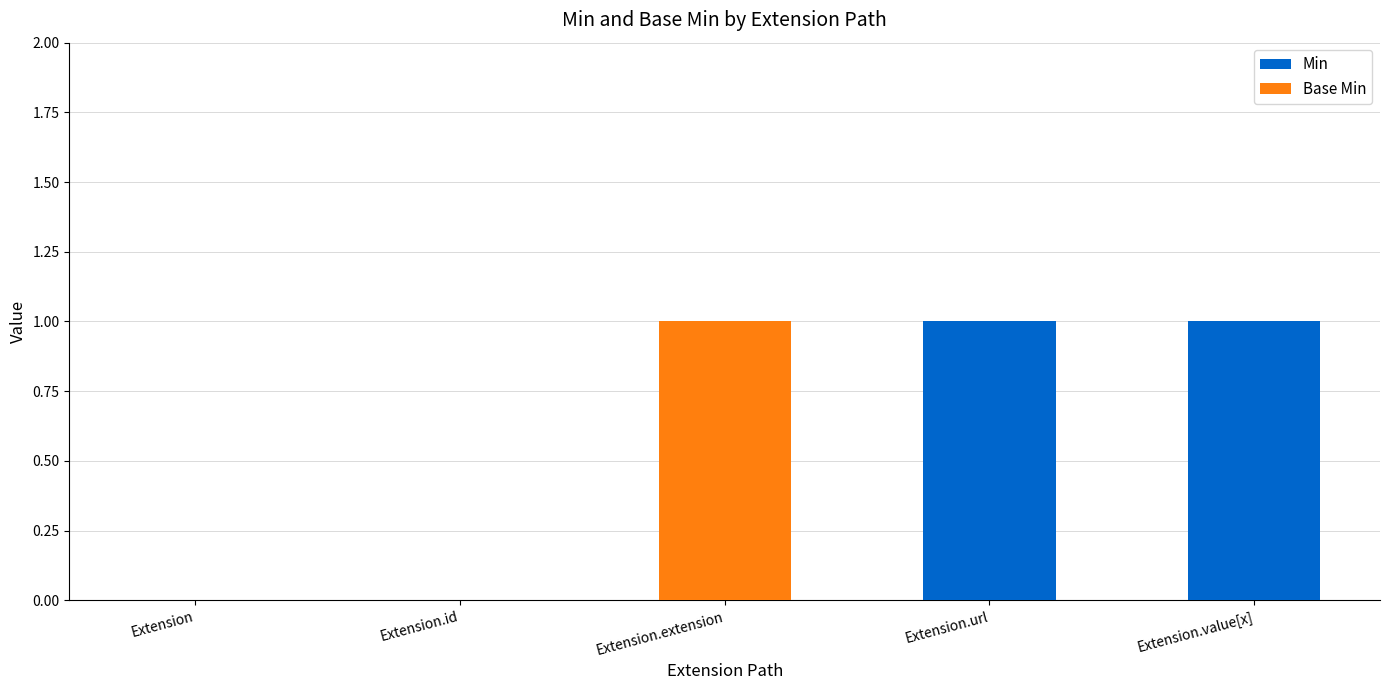

The Min series shows 1 at Extension.url. True or false?

True